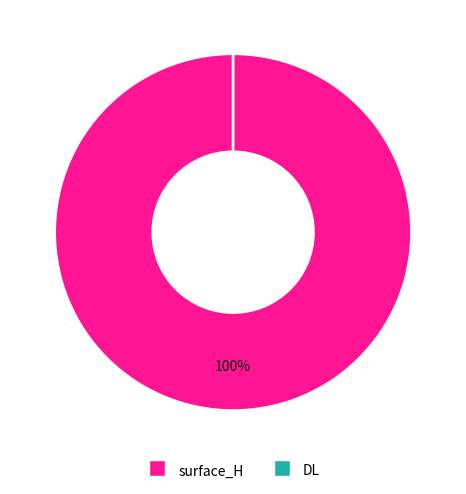

How many slices are in this pie chart?

2